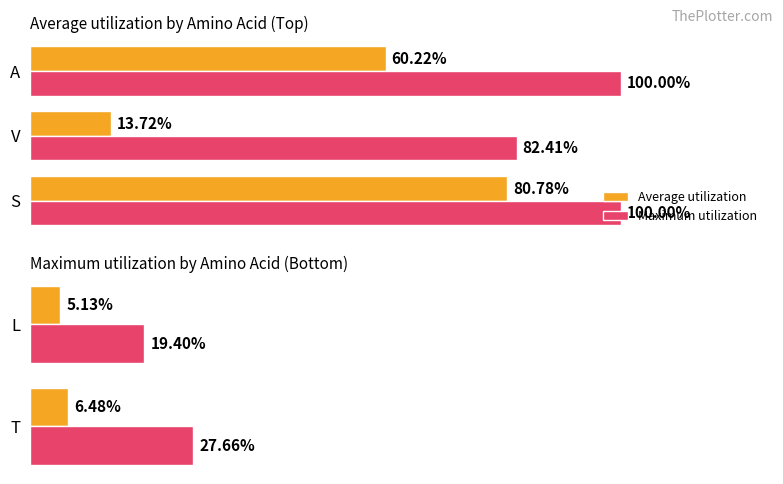

Between T and L, which series saw the biggest shift?

Maximum utilization